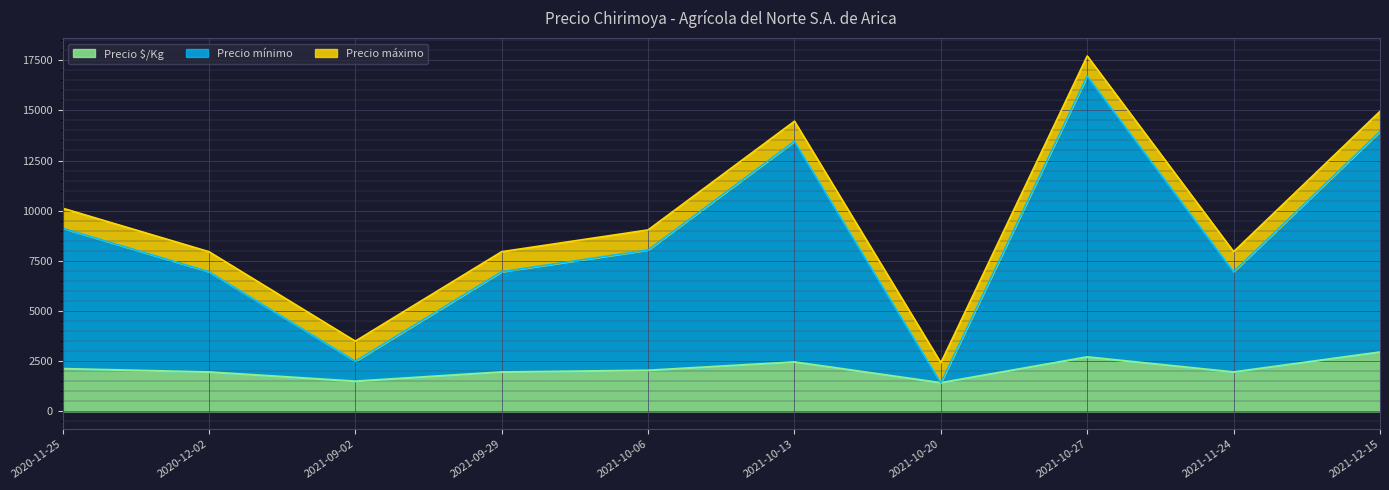

What is the greatest value displayed?

17708